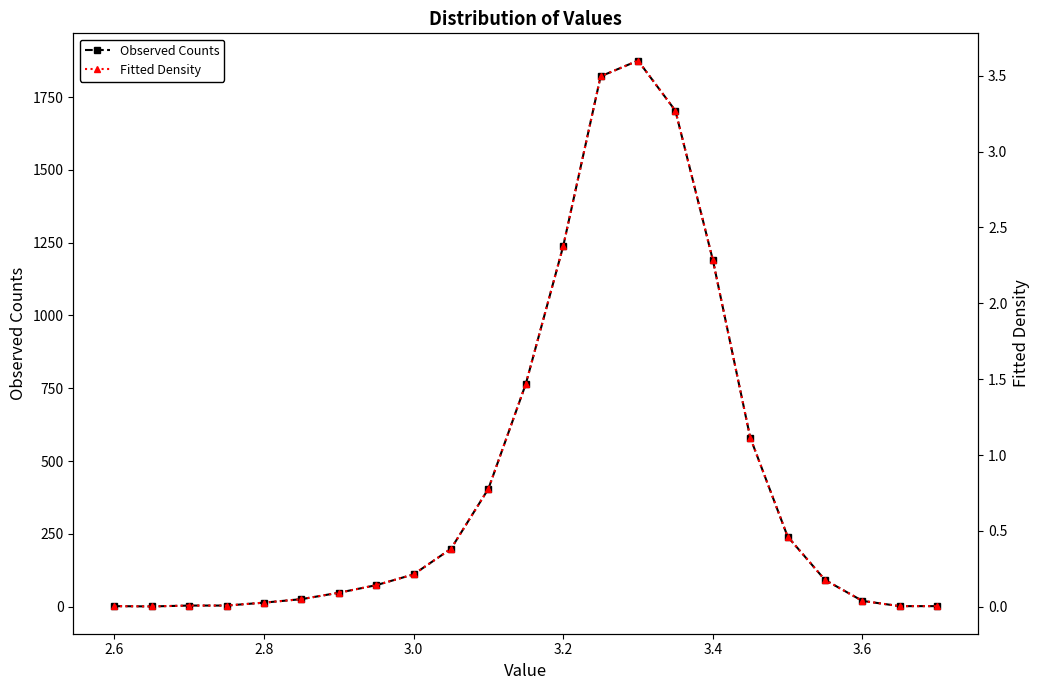

What is the difference between the maximum and second lowest values in the Observed Counts series?

1873